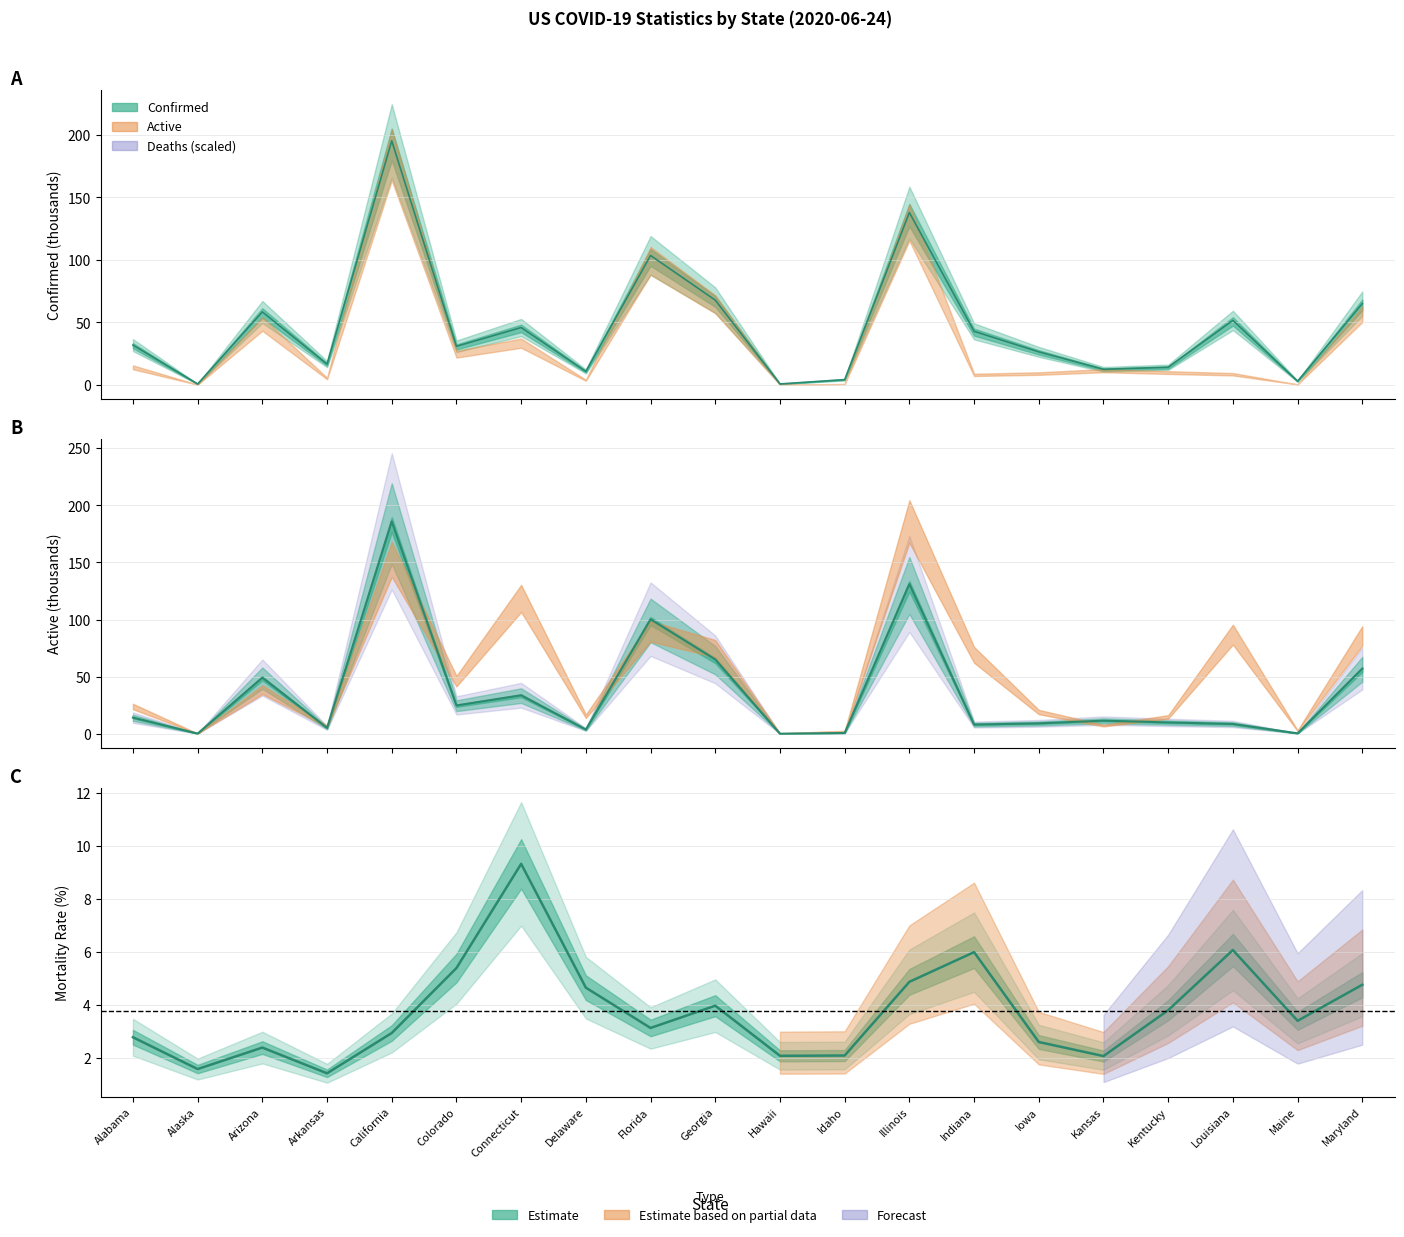

In Mortality_Rate, how many points are lower than both neighbors (excluding endpoints)?

6